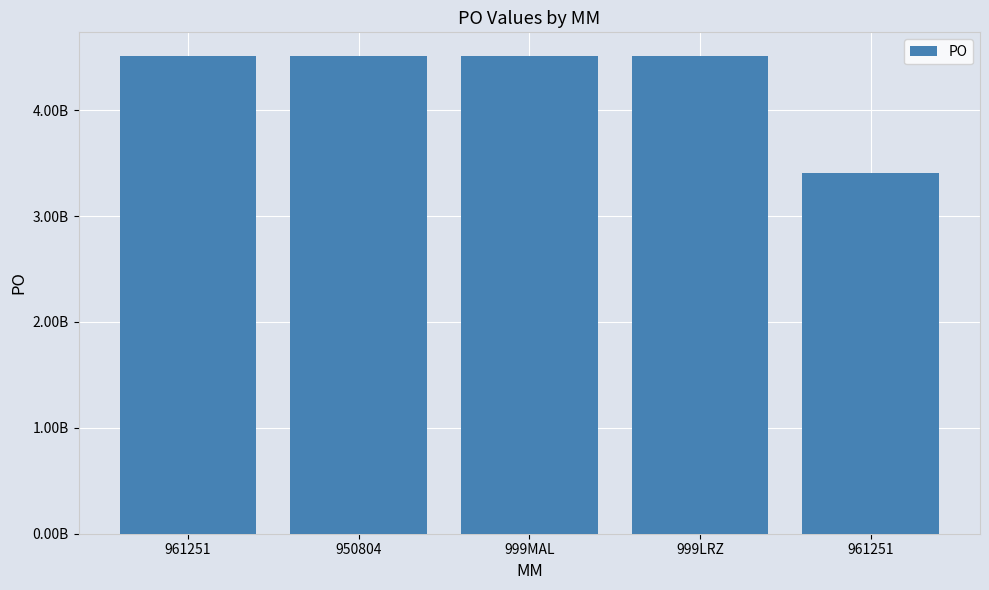

Are the bars horizontal?

No